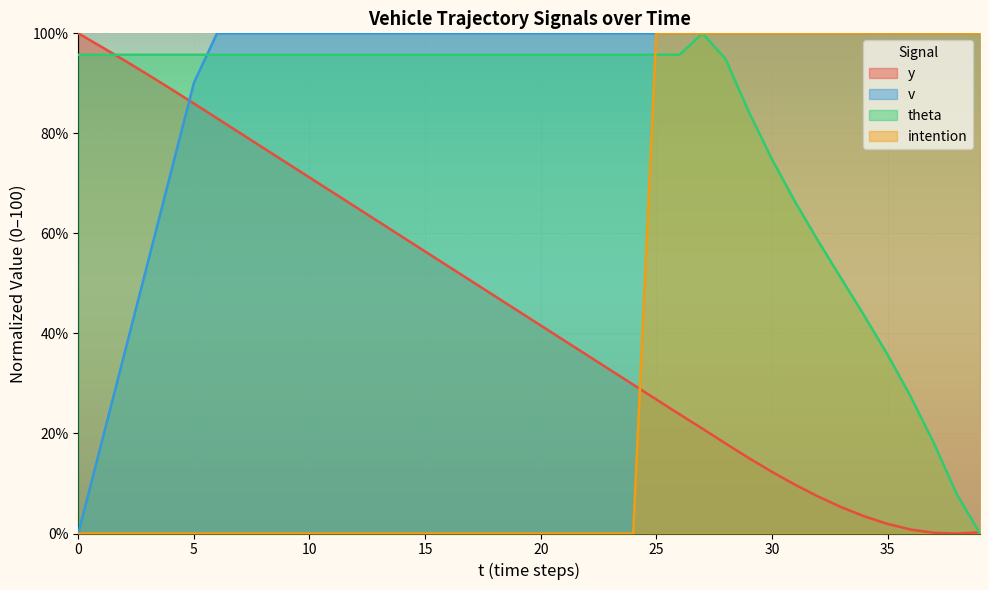

How many positive values does the theta series have?

39